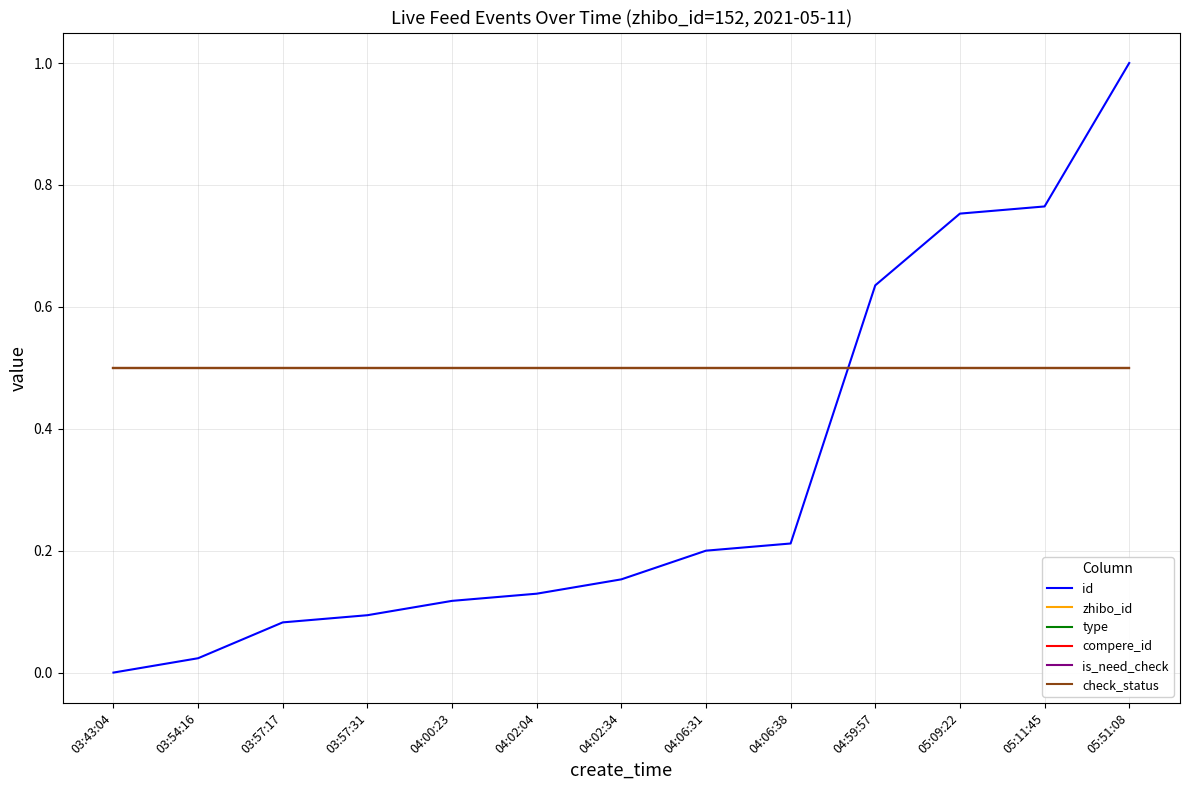

What is the label of the 13th point from the left?

05:51:08